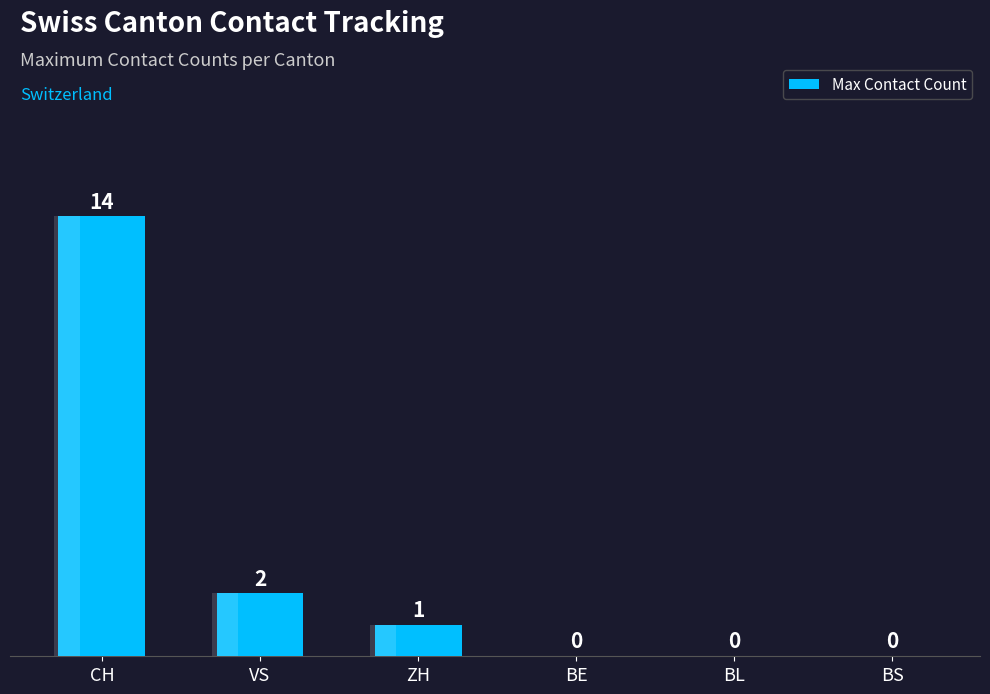

What is the ratio of the value at ZH to the value at VS?

0.5